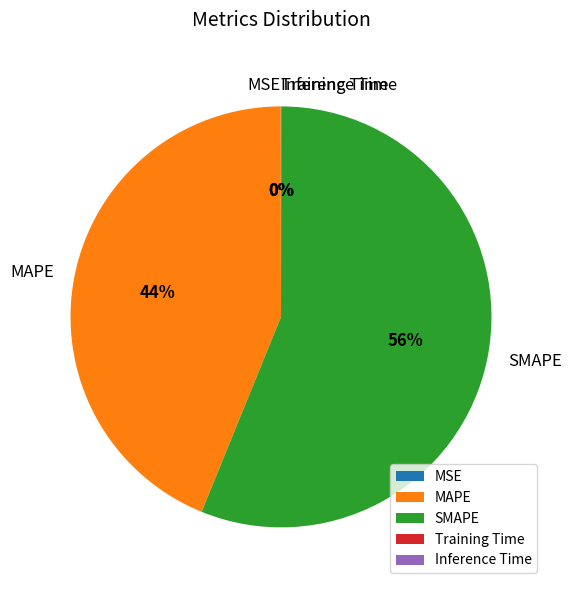

Which slice is the largest?

SMAPE